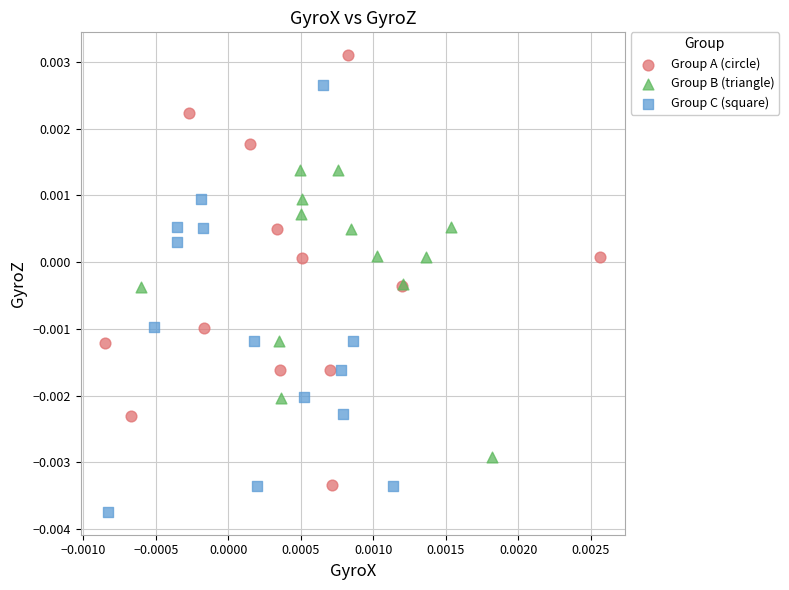

Which series reaches the minimum Y coordinate?

Group C (square)